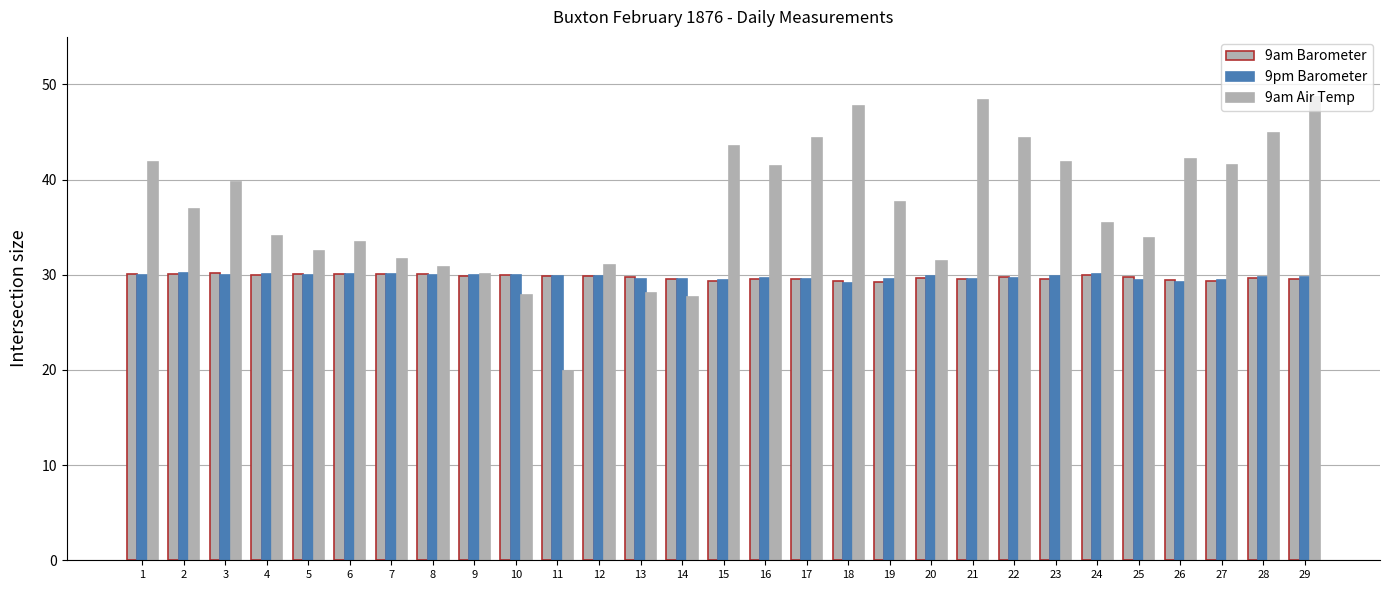

Reading left to right, extract all data points from this chart.

9am Barometer: 30.1	30.1	30.2	30.0	30.1	30.0	30.0	30.1	29.9	30.0	29.9	29.8	29.7	29.5	29.3	29.5	29.6	29.3	29.3	29.7	29.6	29.7	29.5	30.0	29.8	29.5	29.3	29.7	29.6
9pm Barometer: 30.0	30.2	30.0	30.1	30.0	30.1	30.1	30.0	30.0	30.0	29.9	29.9	29.6	29.5	29.4	29.6	29.5	29.1	29.5	29.9	29.5	29.6	29.8	30.1	29.5	29.2	29.5	29.8	29.8
9am Air Temp: 41.9	36.9	39.7	34.1	32.5	33.4	31.7	30.8	30.1	27.9	19.9	31.0	28.1	27.7	43.5	41.4	44.4	47.7	37.7	31.4	48.4	44.4	41.9	35.4	33.9	42.2	41.5	44.9	48.7